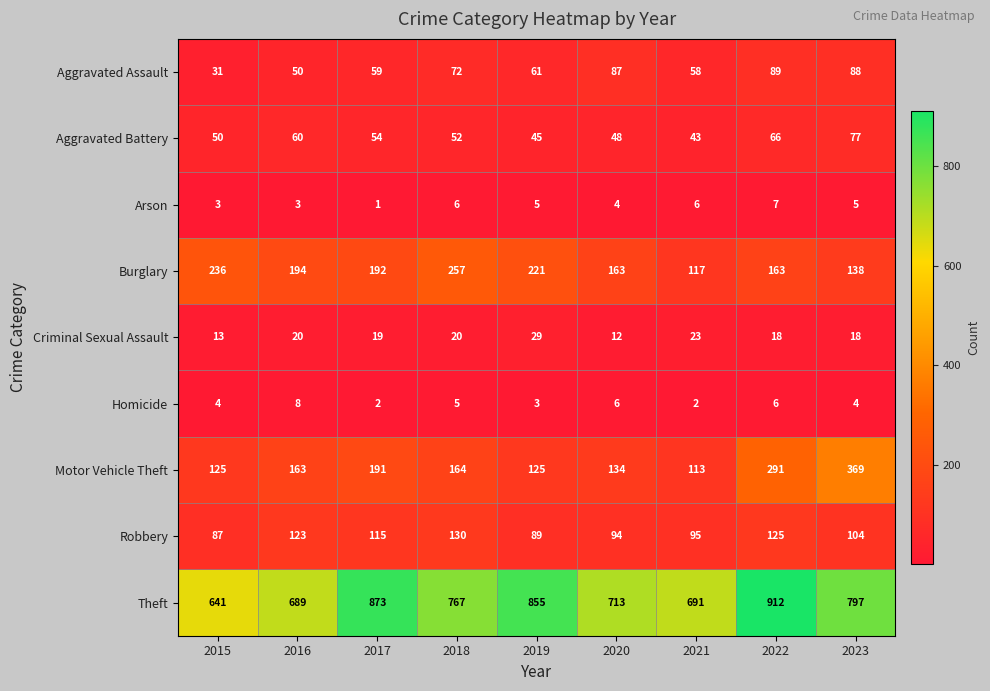

Rank the series at 2022 from highest to lowest value.

Theft, Motor Vehicle Theft, Burglary, Robbery, Aggravated Assault, Aggravated Battery, Criminal Sexual Assault, Arson, Homicide